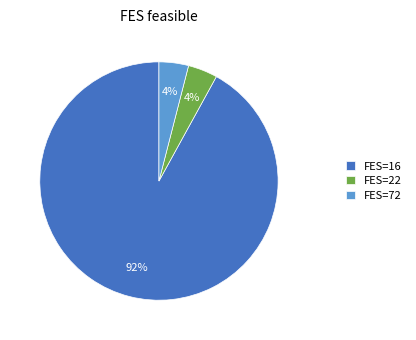

Do FES=72 and FES=22 together represent more than half of the pie?

No